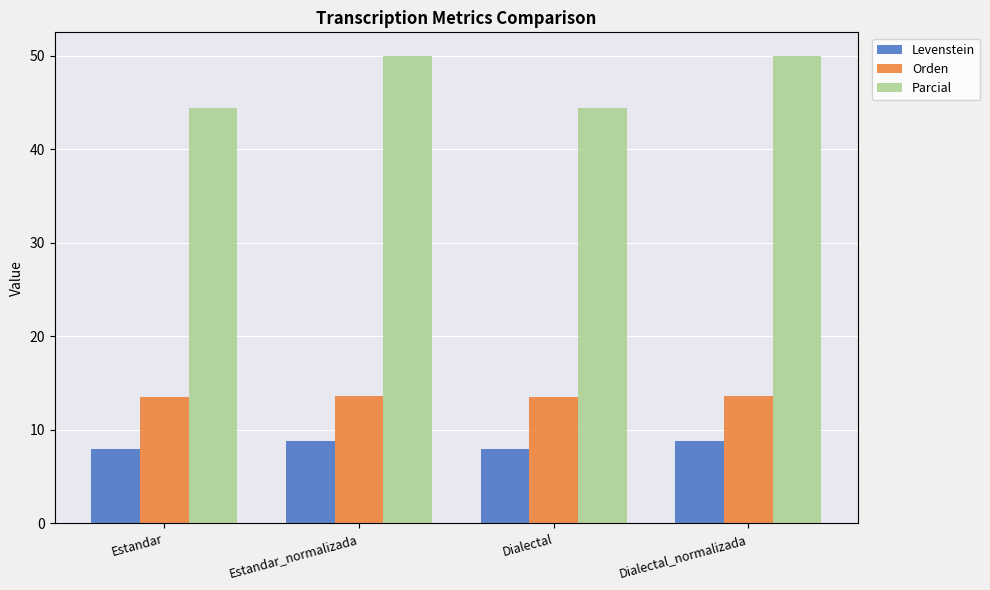

At how many categories does at least one series exceed 17?

4